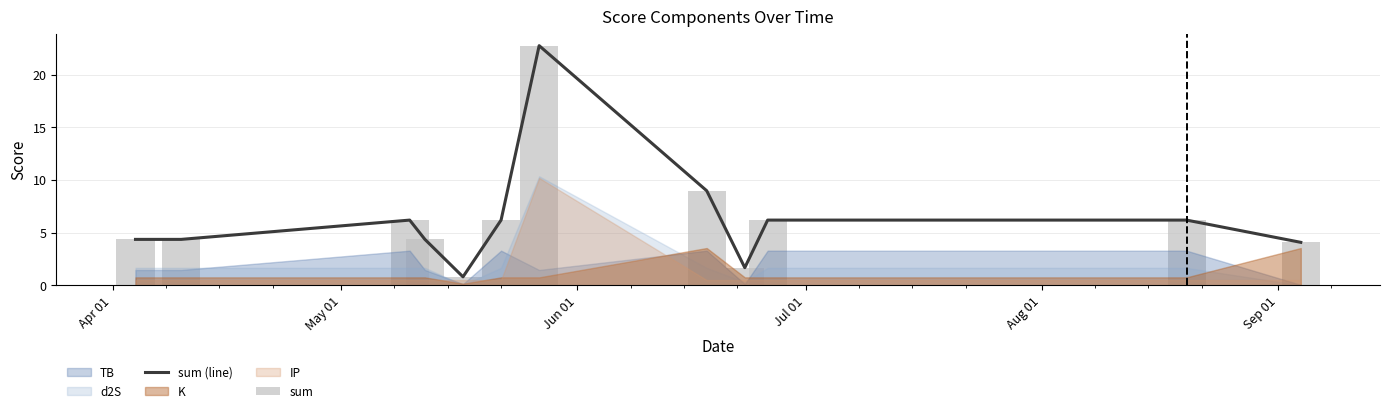

Which series has the largest total across all categories?

sum (line)